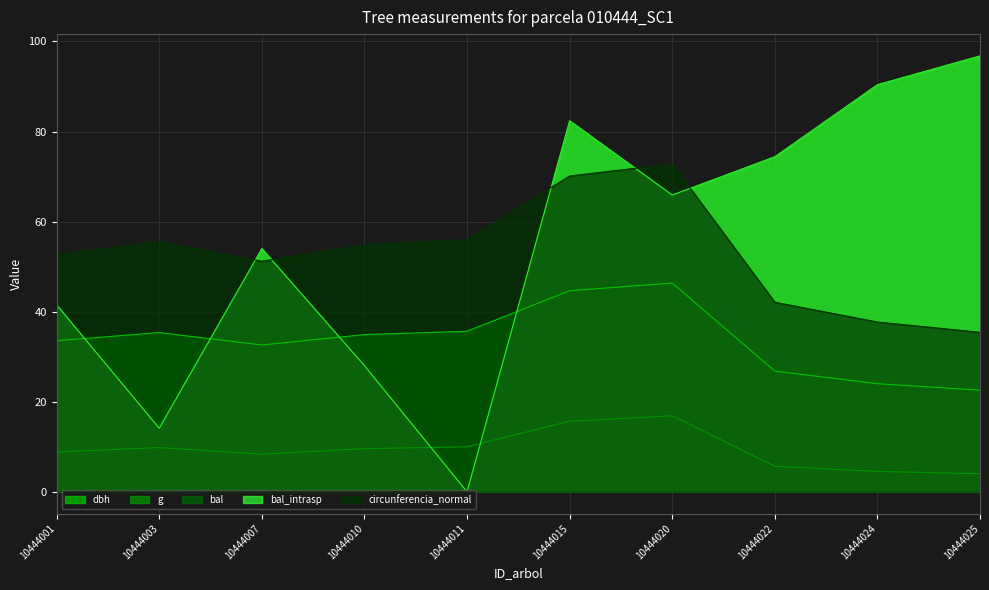

Rank the categories by bal_intrasp value from highest to lowest.

10444025, 10444024, 10444015, 10444022, 10444020, 10444007, 10444001, 10444010, 10444003, 10444011